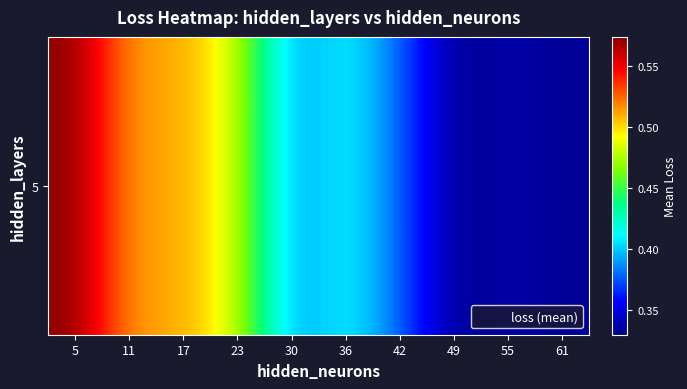

Which has a higher value, 36 or 11?

11